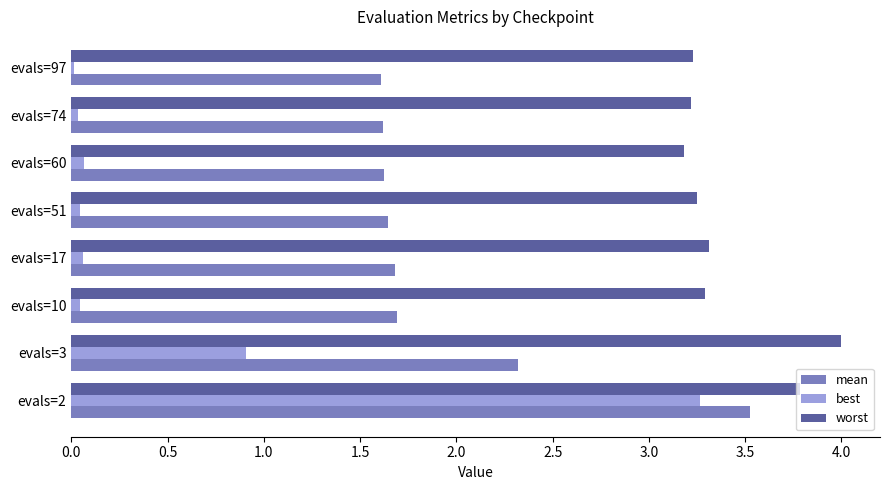

Is it true that mean equals 1.7 at evals=17?

True